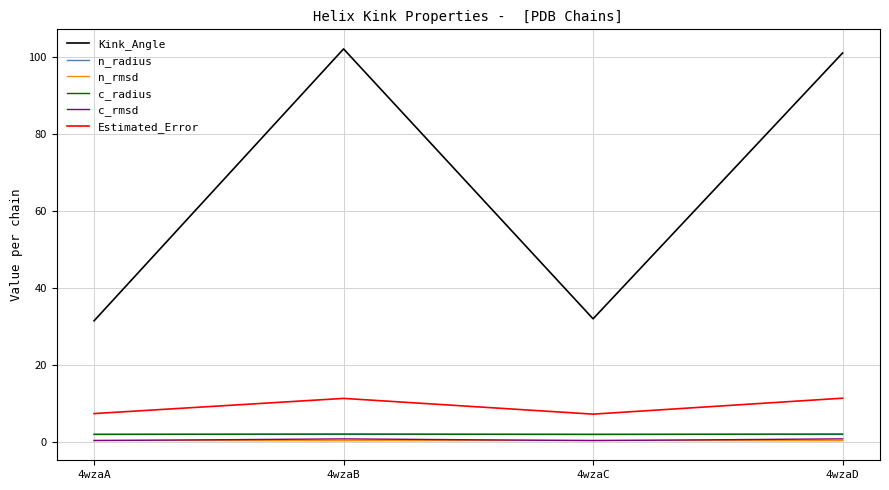

At which category does the chart reach its peak across all series?

4wzaB